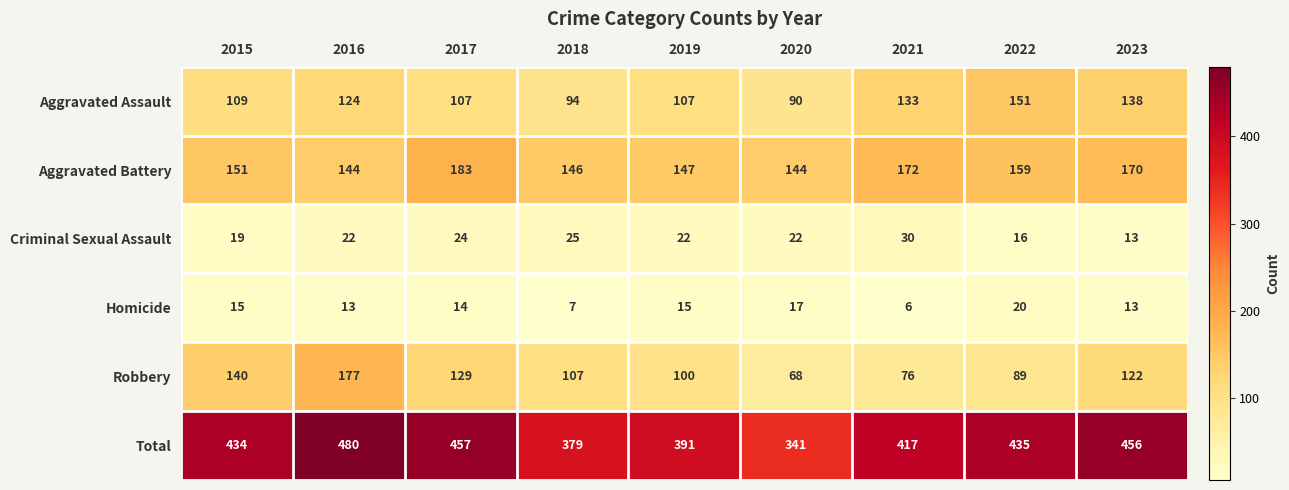

What is the total value across all series at 2018?

758